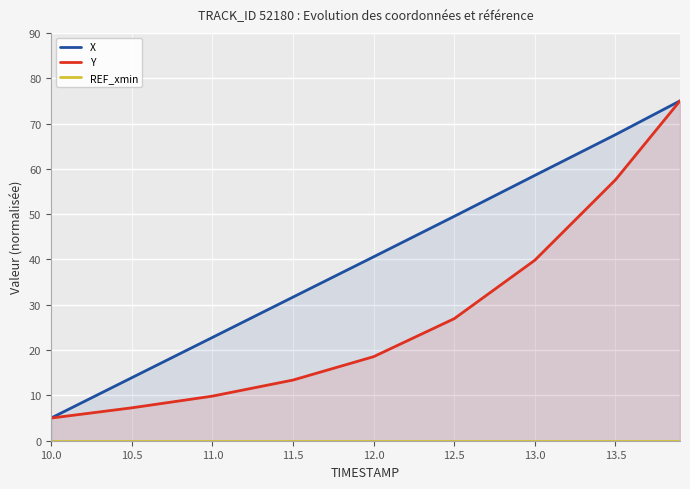

Is it true that Y equals 17.6 at 11.0?

False